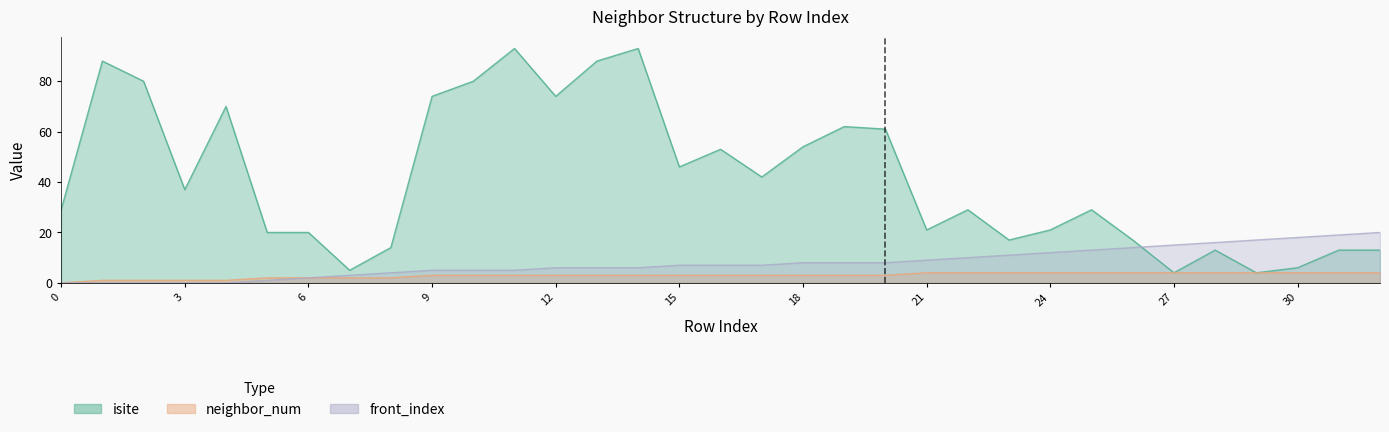

True or false: isite and neighbor_num intersect in this chart.

False